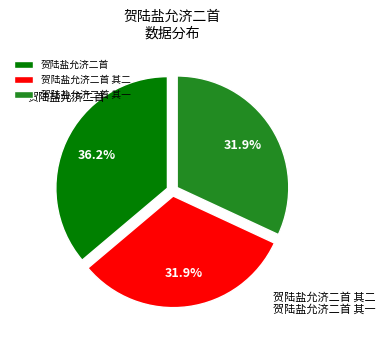

Is it true that 贺陆盐允济二首 其一 is 40% of the pie?

False